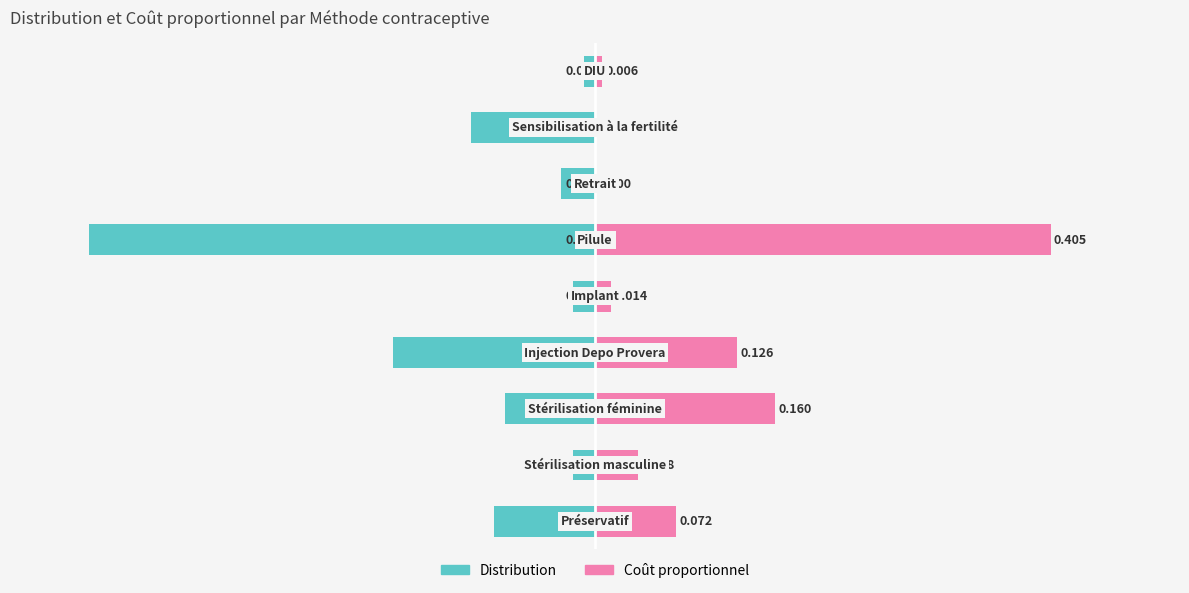

At 0.4, list the series in order from smallest to largest.

Distribution, Coût proportionnel